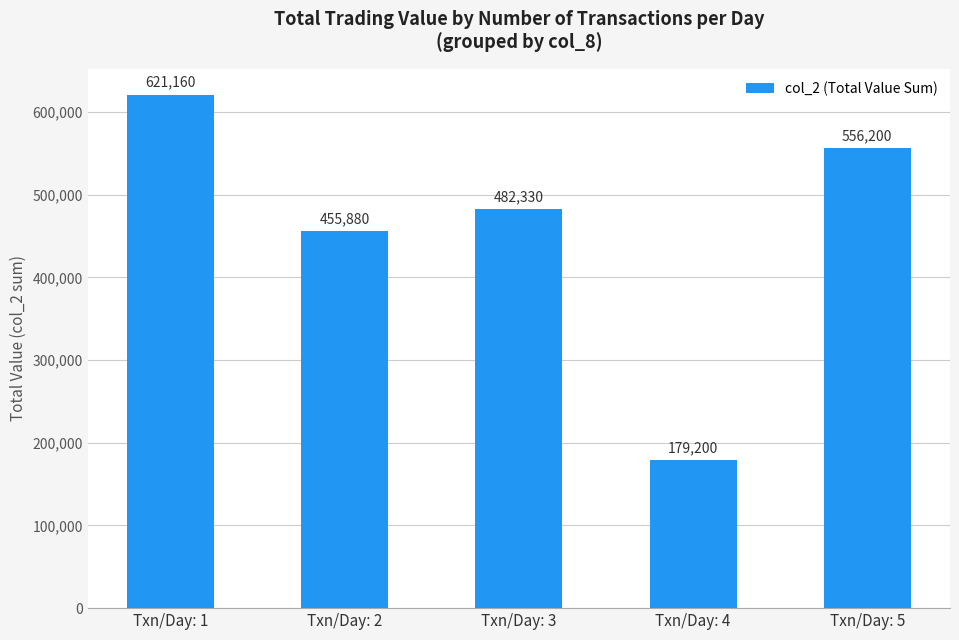

What is the difference between the values at Txn/Day: 4 and Txn/Day: 5?

377000